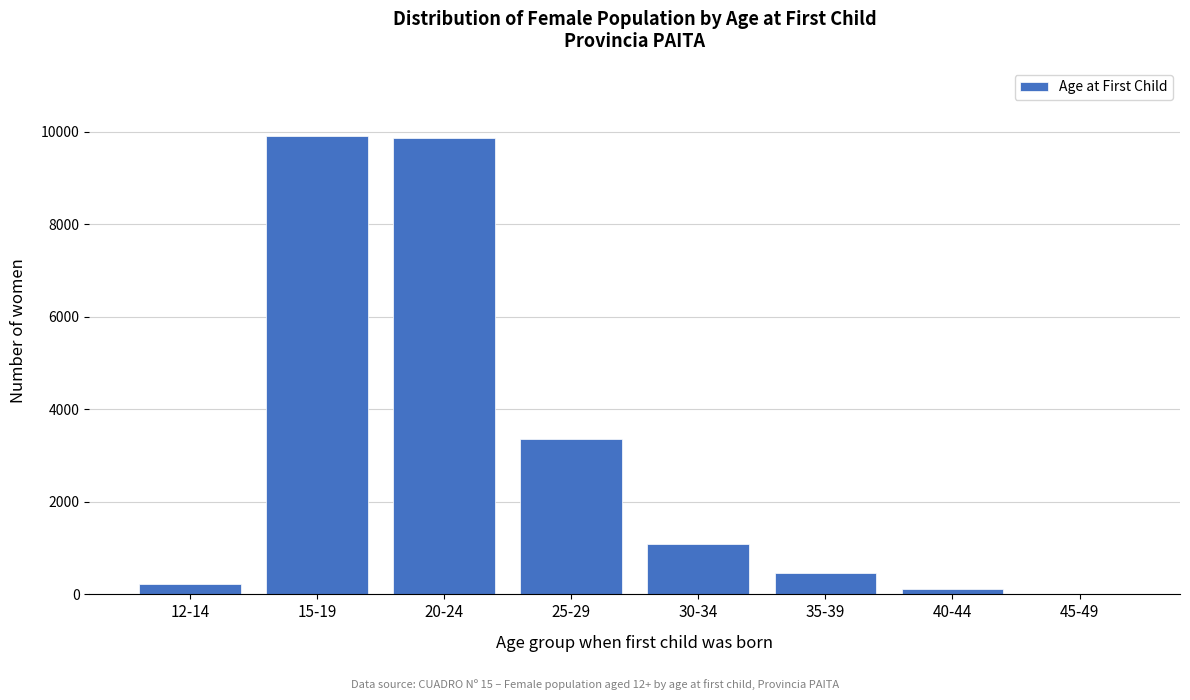

At which label is the value closest to 4957?

25-29